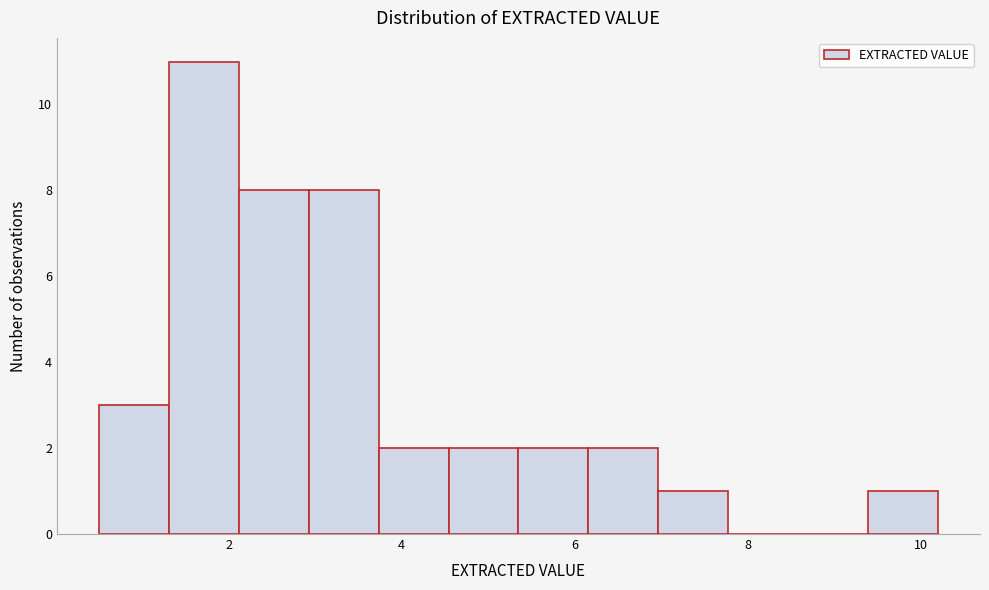

What is the height of the bar covering 6.2 to 7.0 on the x-axis? Neither the bar edges nor the heights are printed on the chart, so give them approximately, as read against the axes.

2